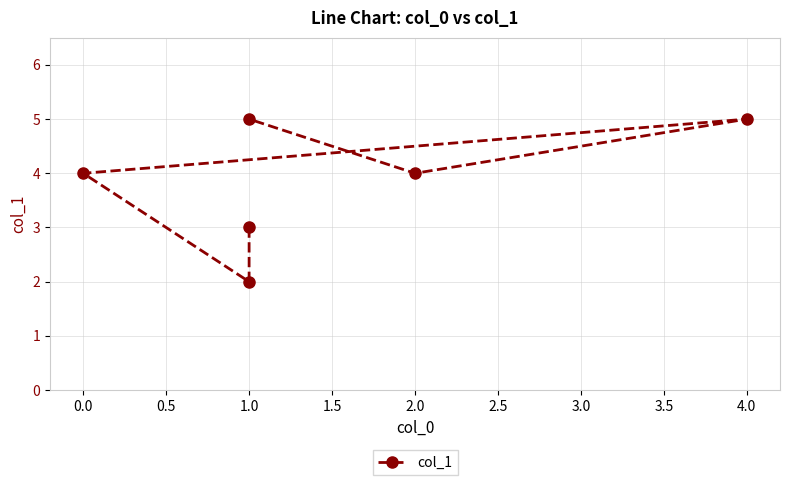

How many values exceed 4?

2